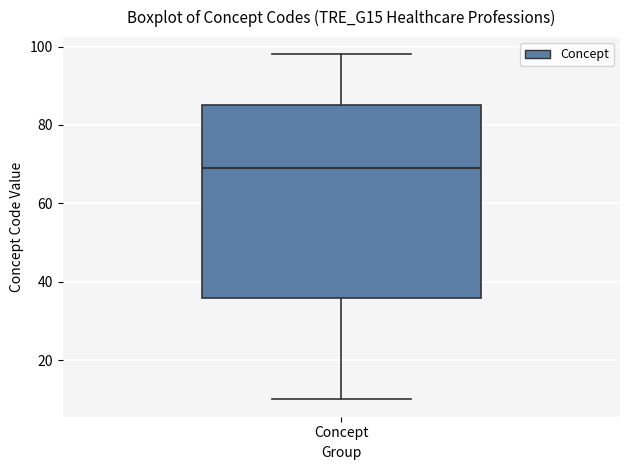

Transcribe this box plot: give where the median line is, the range the box spans, and where the two whiskers end, as read against the y-axis. The values are not printed on the chart, so give them approximately, as read against the axis.

median 70, box 36 to 86, whiskers 10 to 98